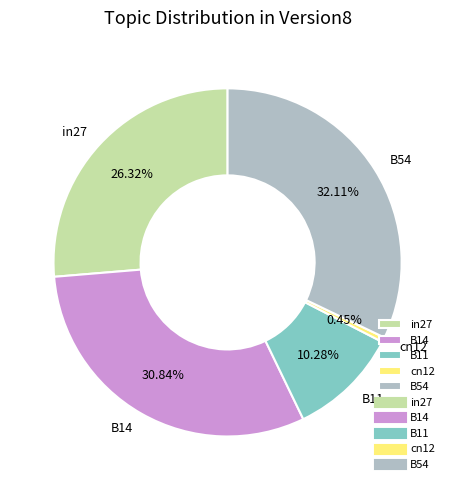

Count the number of slices in the pie.

5